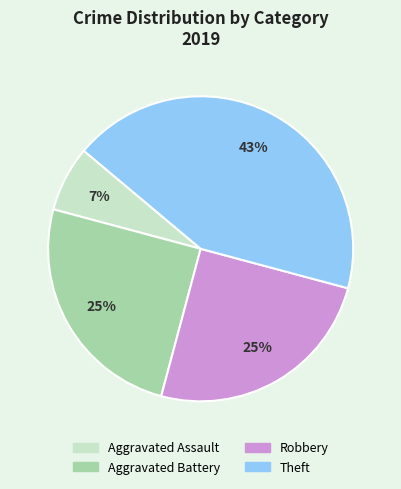

The Theft slice represents 49% of the pie. True or false?

False